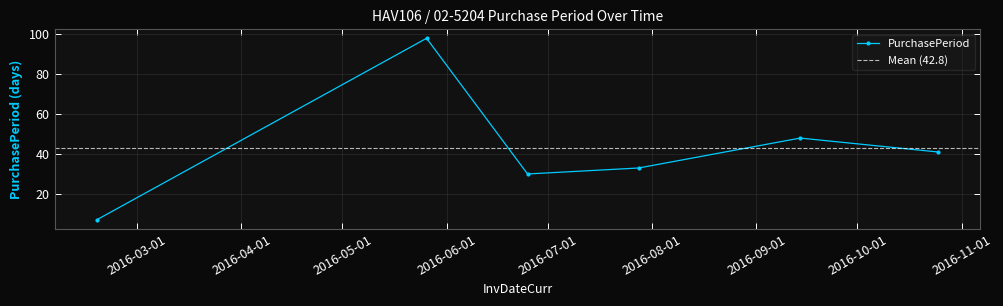

Count the number of values greater than 41.

2